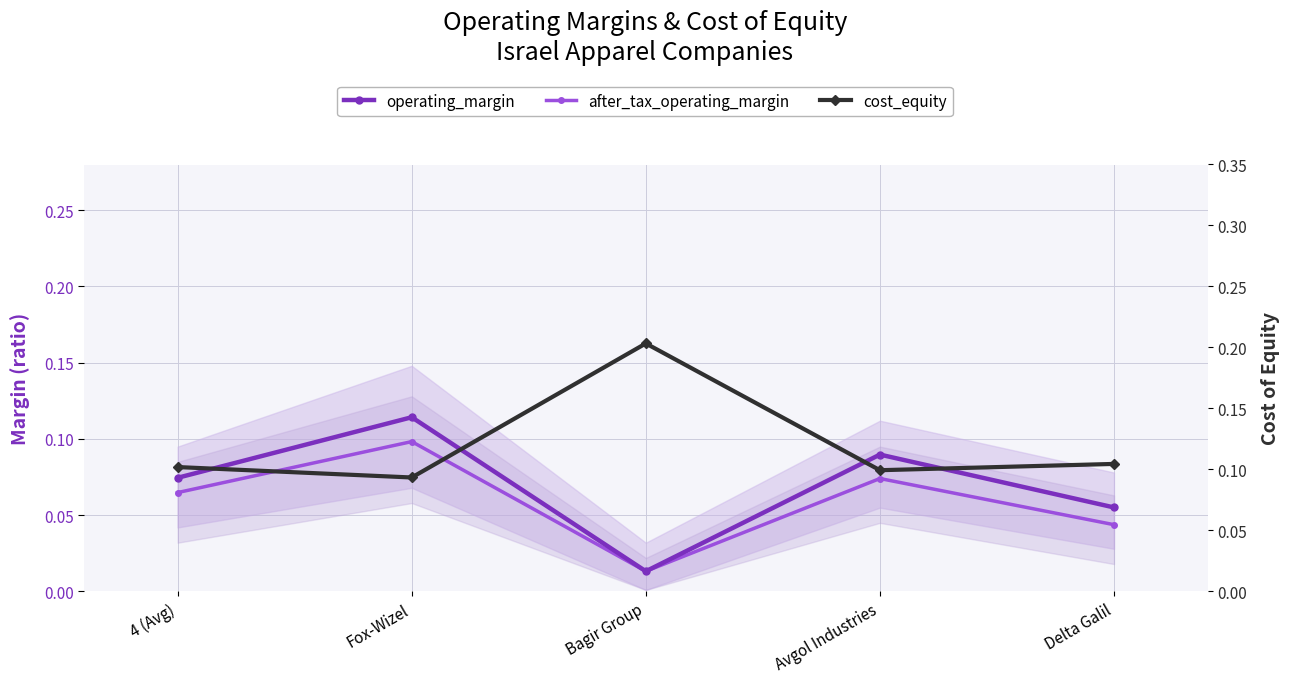

At which category does the chart reach its peak across all series?

Bagir Group